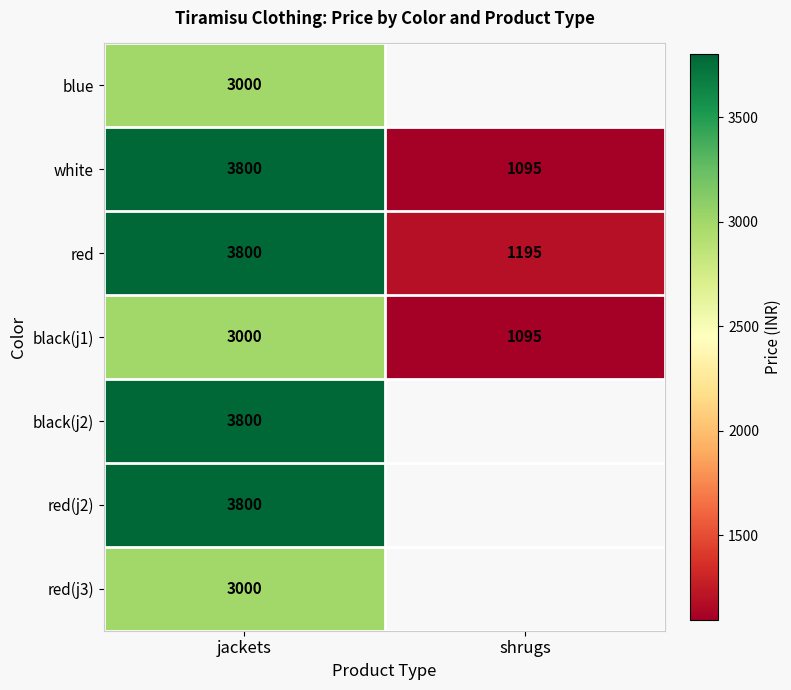

What is the sum of all red values?

4995